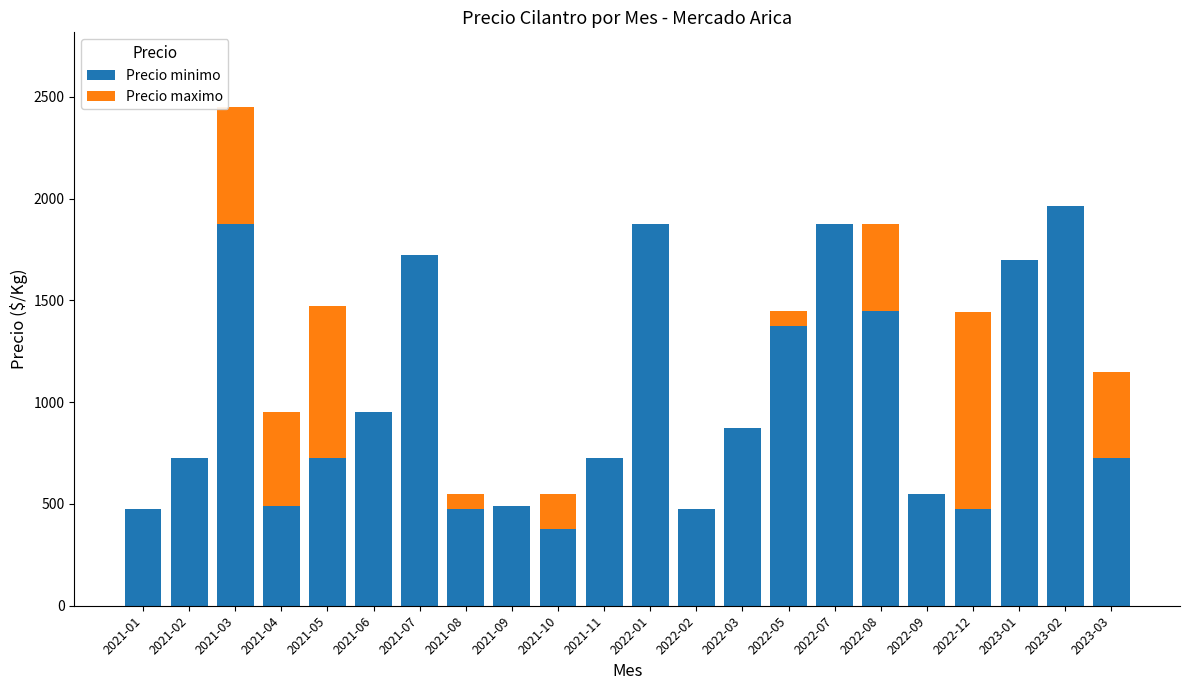

At which label does Precio minimo reach its peak?

2023-02